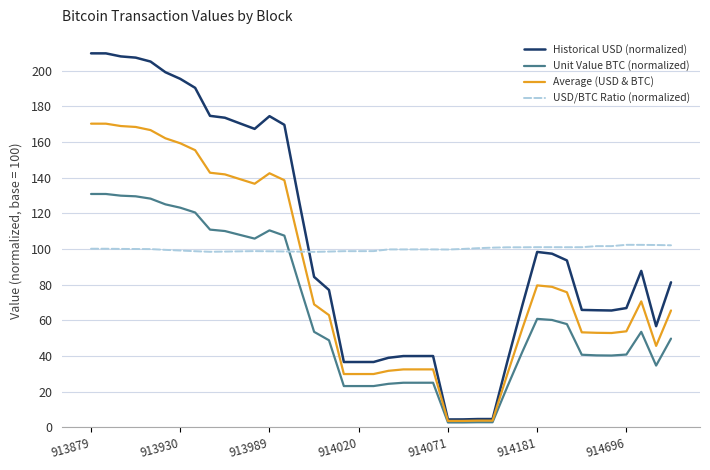

True or false: Historical USD (normalized) and USD/BTC Ratio (normalized) cross at least once.

True